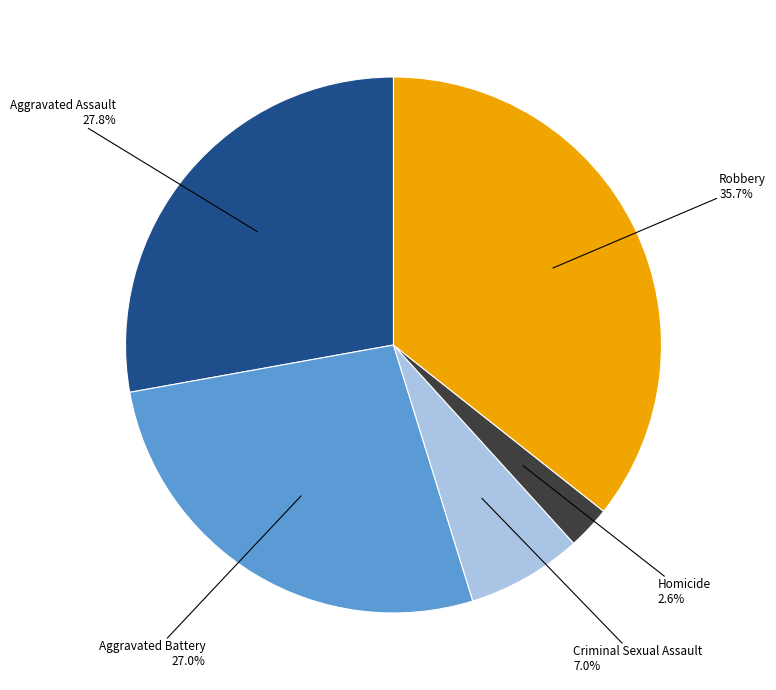

Does any single category account for the majority?

No